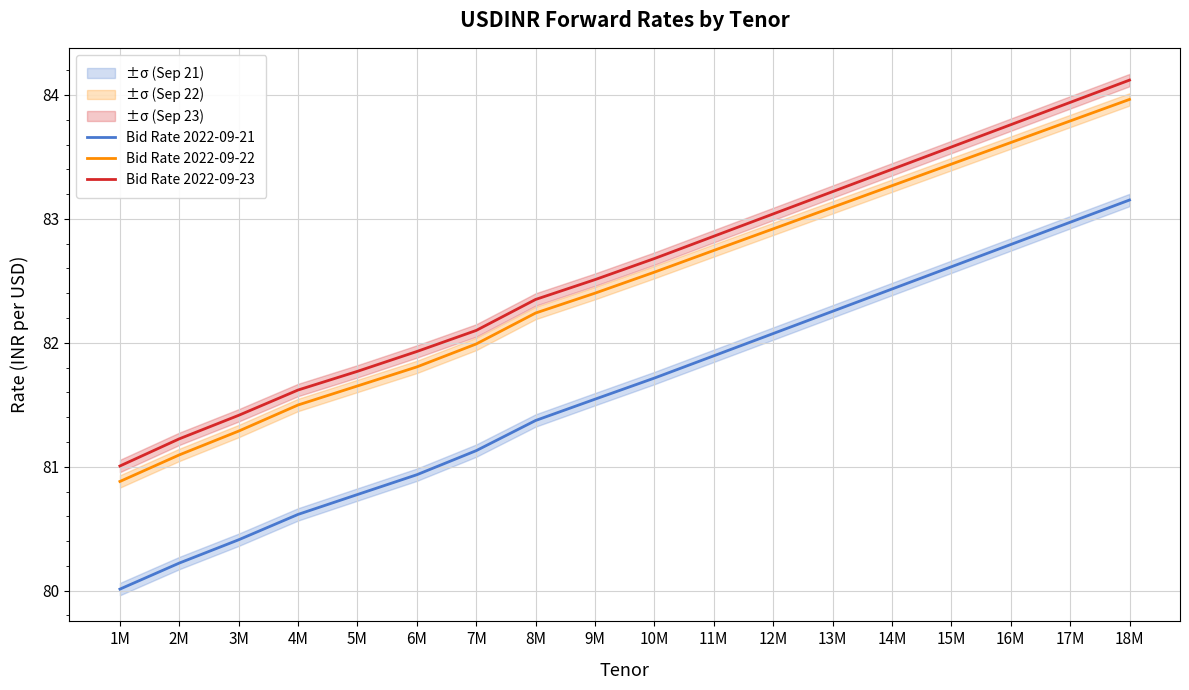

True or false: Bid Rate 2022-09-21 and Bid Rate 2022-09-22 cross at least once.

False